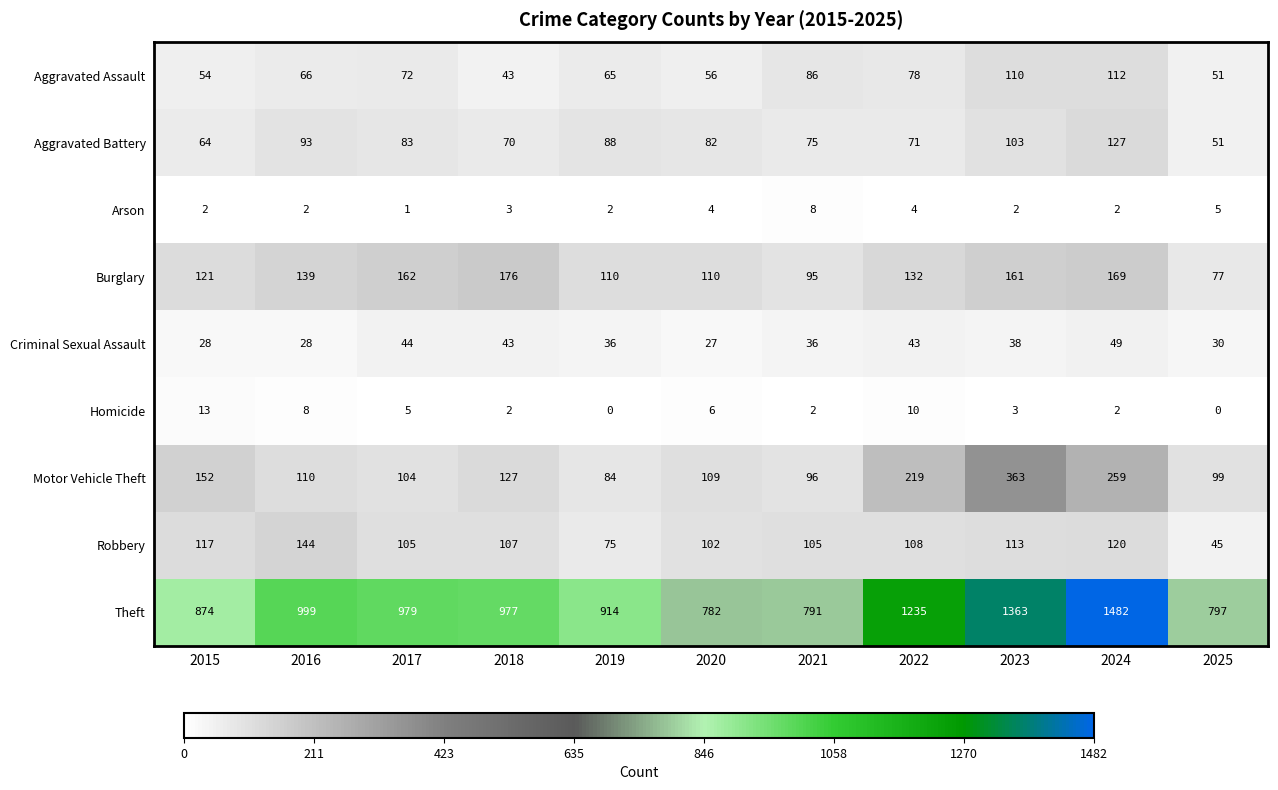

Which series has the largest range (max minus min)?

Theft